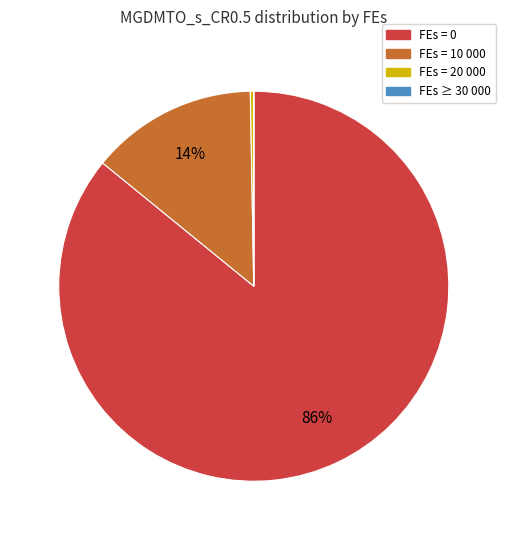

To the nearest percent, what portion does FEs = 10 000 represent?

14%